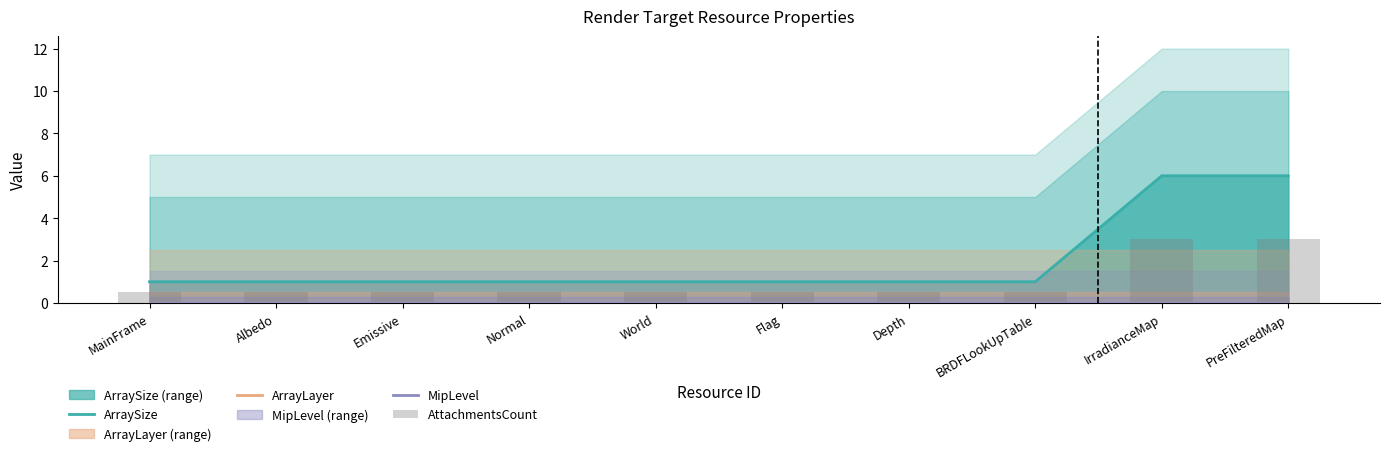

At how many categories does at least one series exceed 1?

2